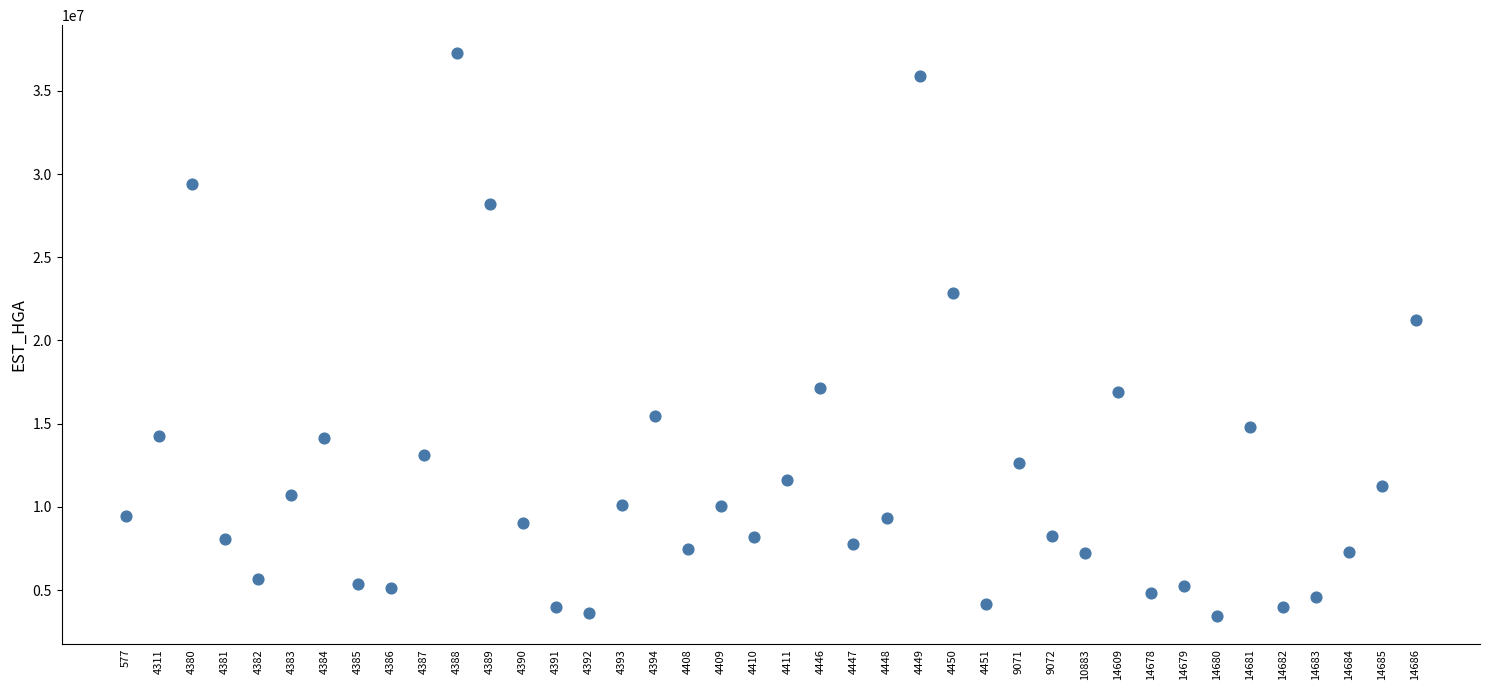

What Y value in the scatter plot is closest to 20350941?

21207956